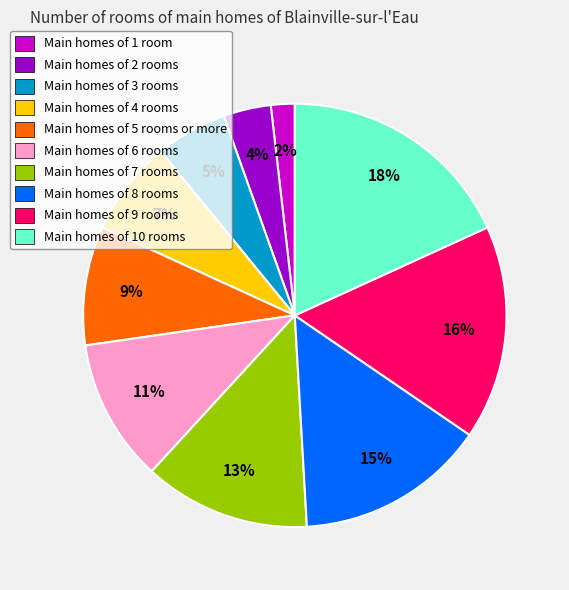

Is Main homes of 6 rooms the majority of the pie?

No